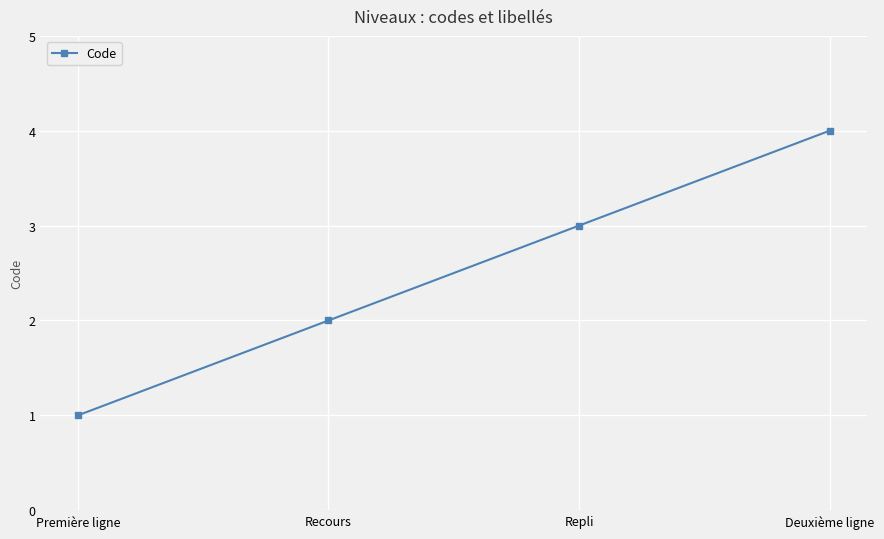

Reading right to left, what are all the values shown in this chart?

4	3	2	1